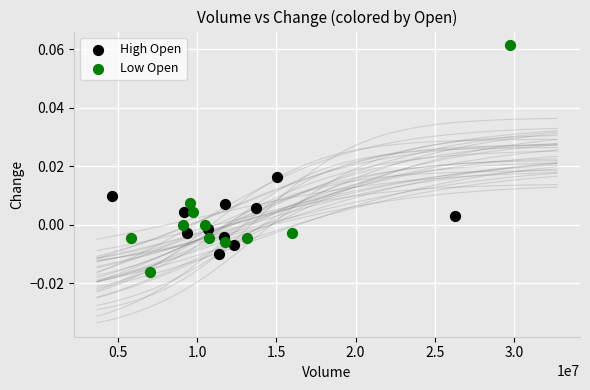

Which series contains the lowest Y value?

Low Open